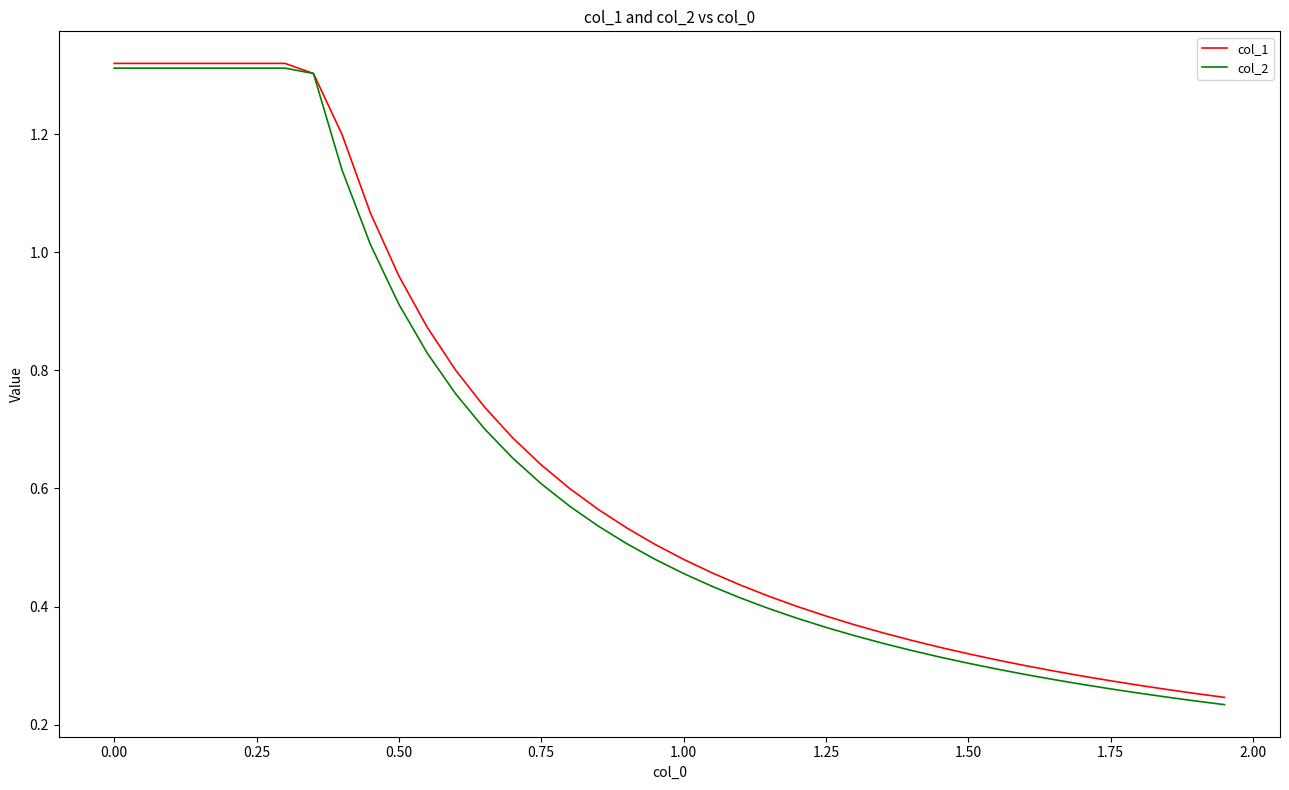

Which series has the widest spread of values?

col_2